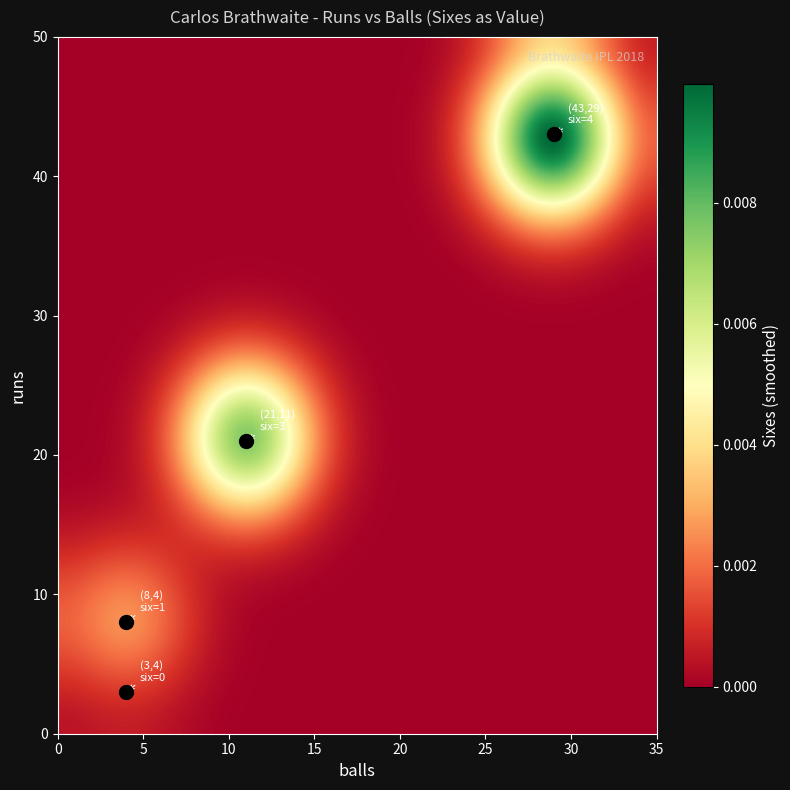

Which series has the largest total across all categories?

runs